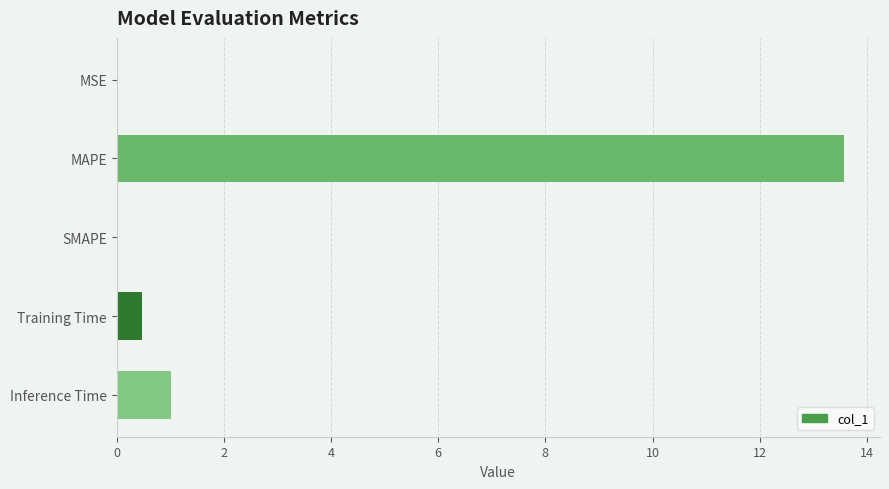

At which label is the value closest to 6?

Inference Time